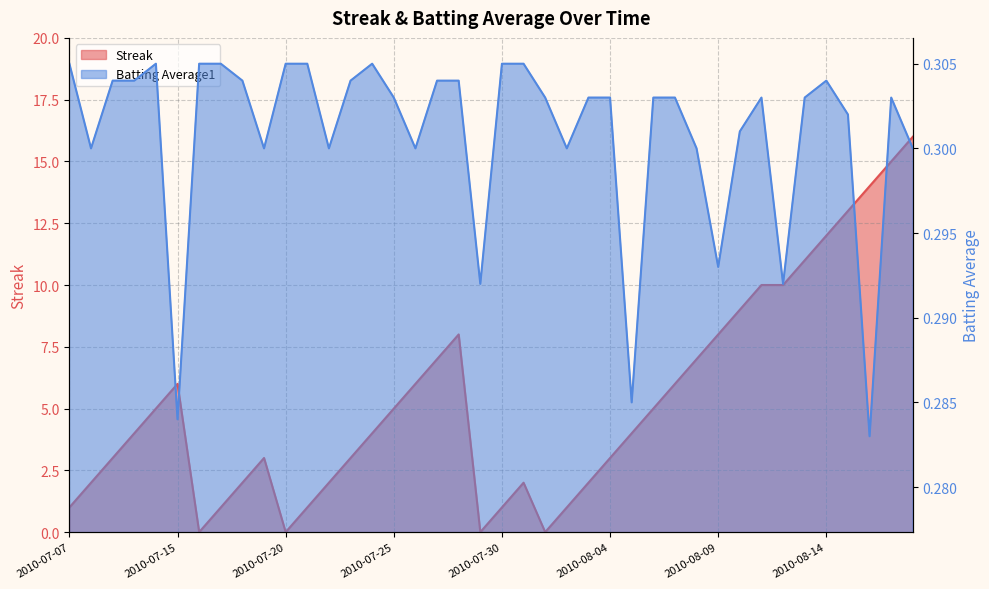

Reading left to right, what are all the values shown in this chart?

Streak: 2010-07-07=1.0	2010-07-08=2.0	2010-07-09=3.0	2010-07-10=4.0	2010-07-11=5.0	2010-07-15=6.0	2010-07-16=0.0	2010-07-17=1.0	2010-07-18=2.0	2010-07-19=3.0	2010-07-20=0.0	2010-07-21=1.0	2010-07-22=2.0	2010-07-23=3.0	2010-07-24=4.0	2010-07-25=5.0	2010-07-26=6.0	2010-07-27=7.0	2010-07-28=8.0	2010-07-29=0.0	2010-07-30=1.0	2010-07-31=2.0	2010-08-01=0.0	2010-08-02=1.0	2010-08-03=2.0	2010-08-04=3.0	2010-08-05=4.0	2010-08-06=5.0	2010-08-07=6.0	2010-08-08=7.0	2010-08-09=8.0	2010-08-10=9.0	2010-08-11=10.0	2010-08-12=10.0	2010-08-13=11.0	2010-08-14=12.0	2010-08-15=13.0	2010-08-16=14.0	2010-08-17=15.0	2010-08-18=16.0
Batting Average1: 2010-07-07=0.3	2010-07-08=0.3	2010-07-09=0.3	2010-07-10=0.3	2010-07-11=0.3	2010-07-15=0.3	2010-07-16=0.3	2010-07-17=0.3	2010-07-18=0.3	2010-07-19=0.3	2010-07-20=0.3	2010-07-21=0.3	2010-07-22=0.3	2010-07-23=0.3	2010-07-24=0.3	2010-07-25=0.3	2010-07-26=0.3	2010-07-27=0.3	2010-07-28=0.3	2010-07-29=0.3	2010-07-30=0.3	2010-07-31=0.3	2010-08-01=0.3	2010-08-02=0.3	2010-08-03=0.3	2010-08-04=0.3	2010-08-05=0.3	2010-08-06=0.3	2010-08-07=0.3	2010-08-08=0.3	2010-08-09=0.3	2010-08-10=0.3	2010-08-11=0.3	2010-08-12=0.3	2010-08-13=0.3	2010-08-14=0.3	2010-08-15=0.3	2010-08-16=0.3	2010-08-17=0.3	2010-08-18=0.3